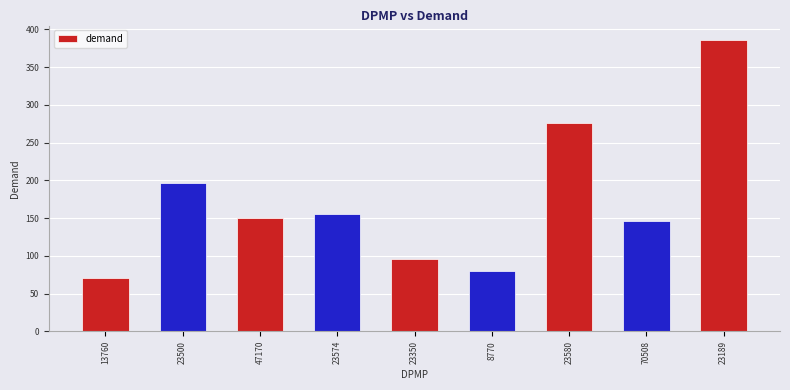

The value at 13760 is 70.6. True or false?

True